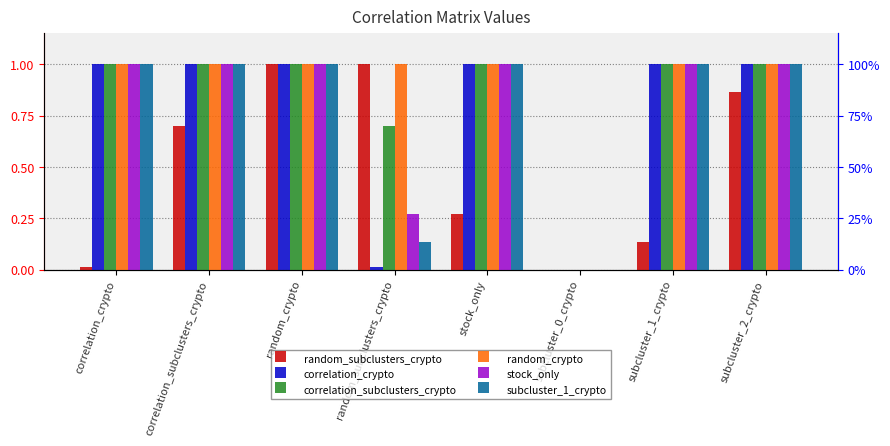

At which label is correlation_subclusters_crypto closest to 0?

subcluster_0_crypto